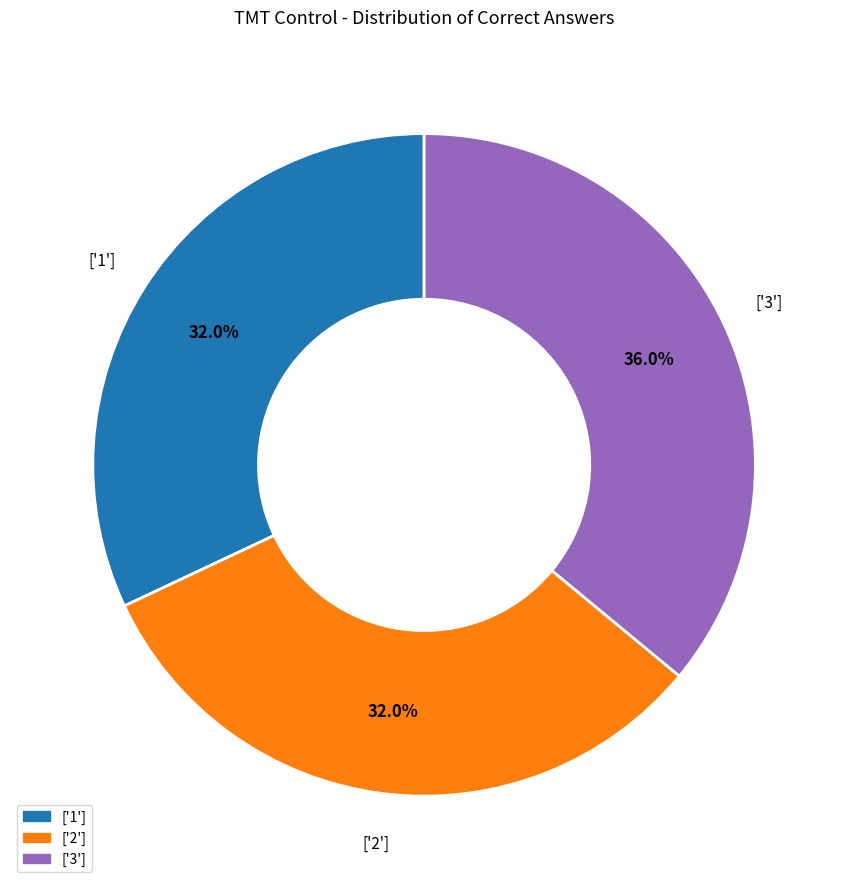

Is there a majority slice in this chart?

No